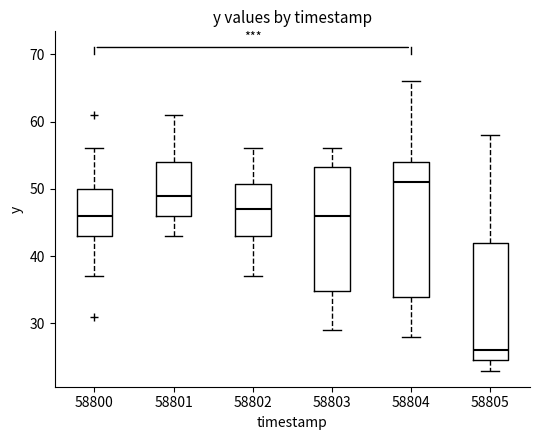

Reading left to right, transcribe this box plot: for each box, give where its median line is, the range the box spans, and where its two whiskers end, as read against the y-axis. The values are not printed on the chart, so give them approximately, as read against the axis.

58800: median 46, box 43 to 50, whiskers 37 to 56
58801: median 49, box 46 to 54, whiskers 43 to 61
58802: median 47, box 43 to 51, whiskers 37 to 56
58803: median 46, box 35 to 53, whiskers 29 to 56
58804: median 51, box 34 to 54, whiskers 28 to 66
58805: median 26, box 25 to 42, whiskers 23 to 58